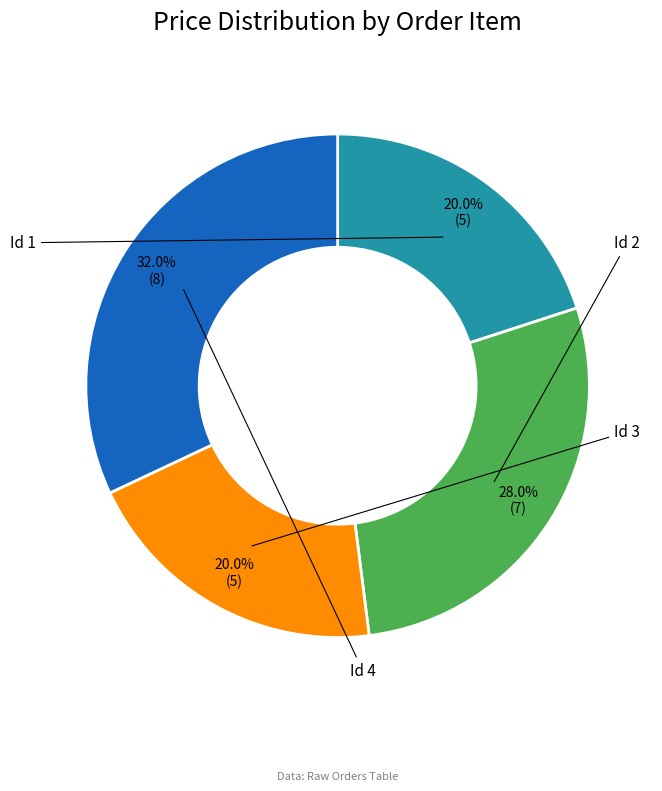

Does any single category account for the majority?

No